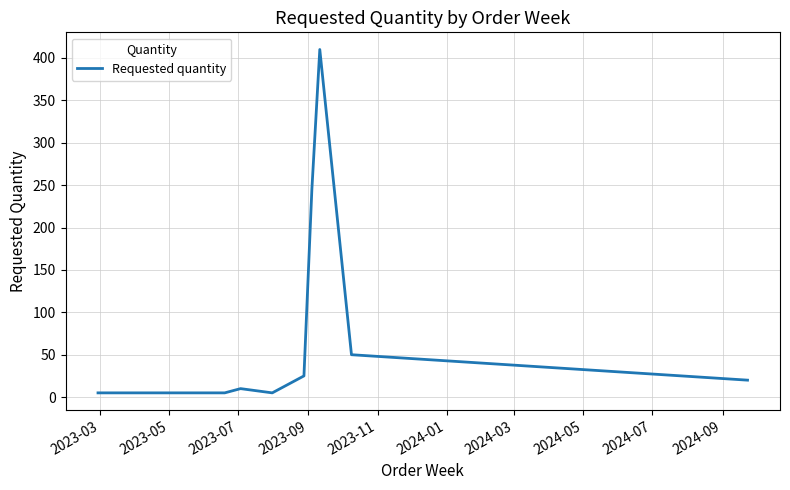

What is the greatest value displayed?

410